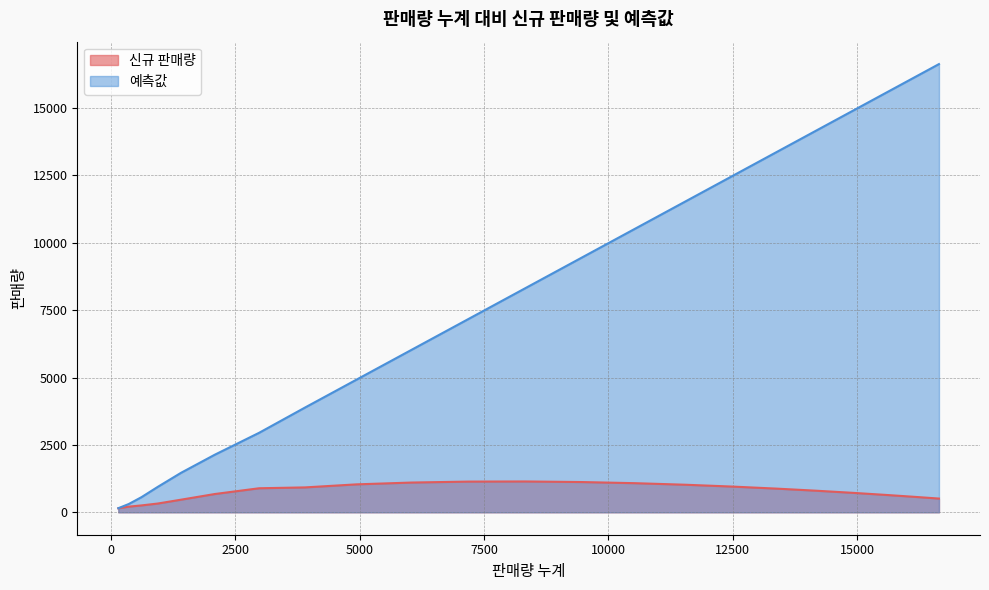

Does the chart have visible grid lines?

Yes